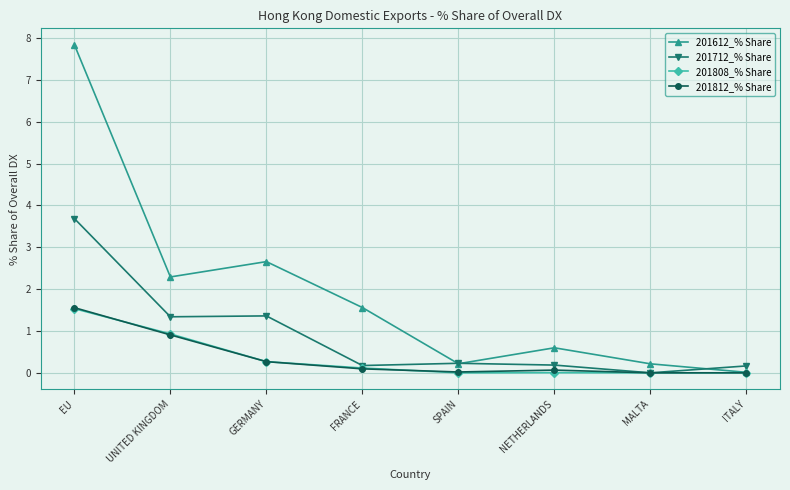

Which series has the widest spread of values?

201612_% Share